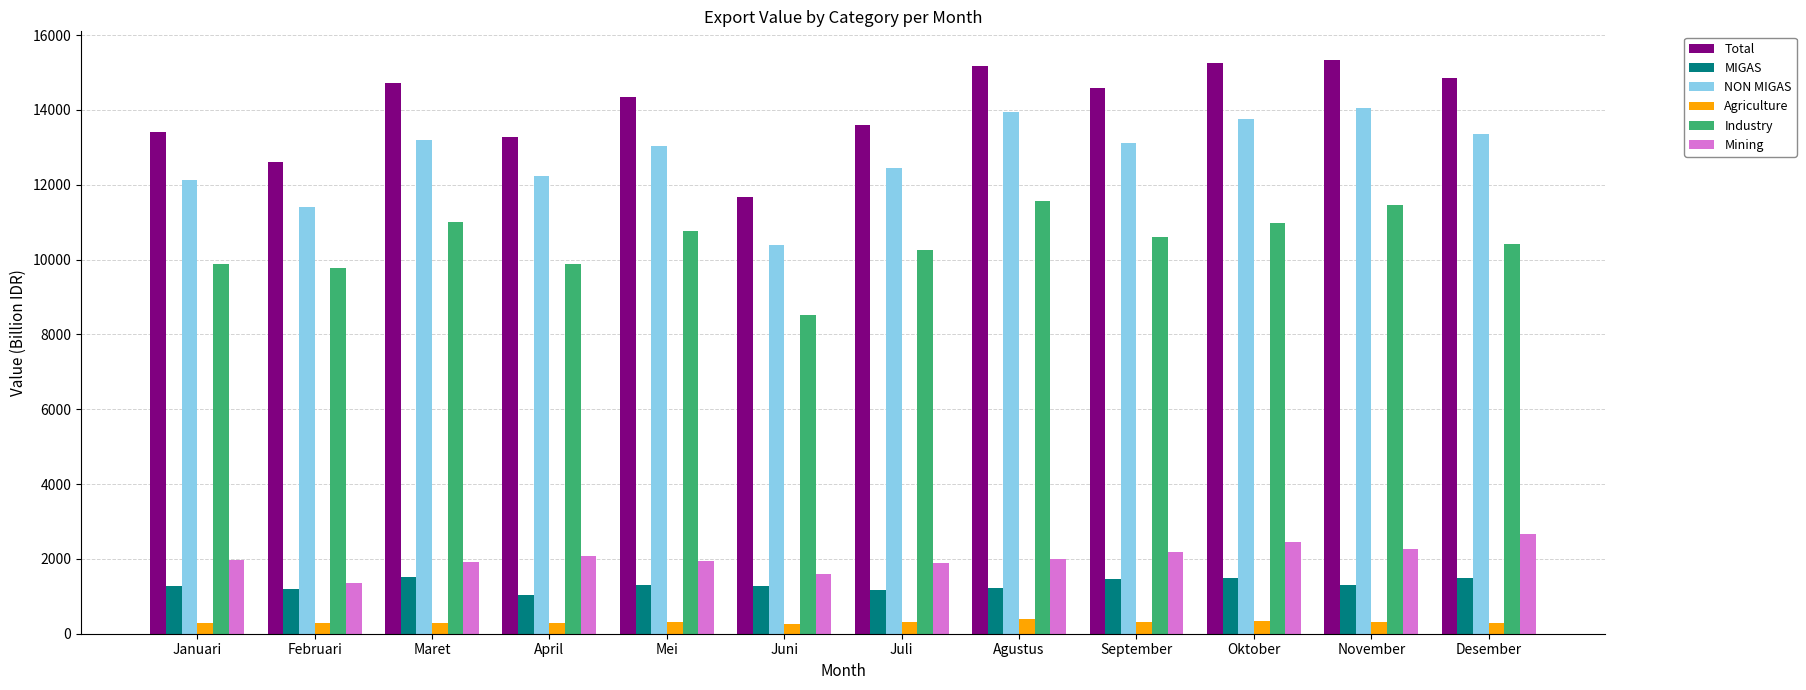

Between Februari and Desember, which series saw the biggest shift?

Total